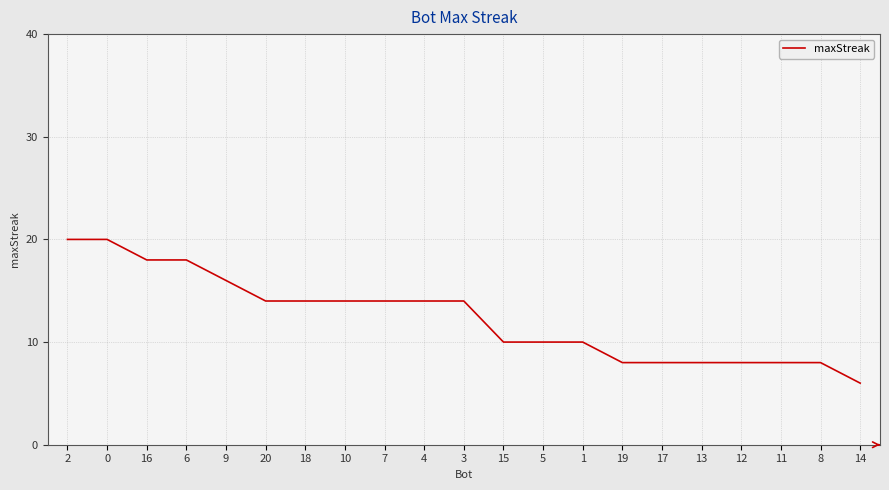

True or false: the data shows 14 at 3.

True